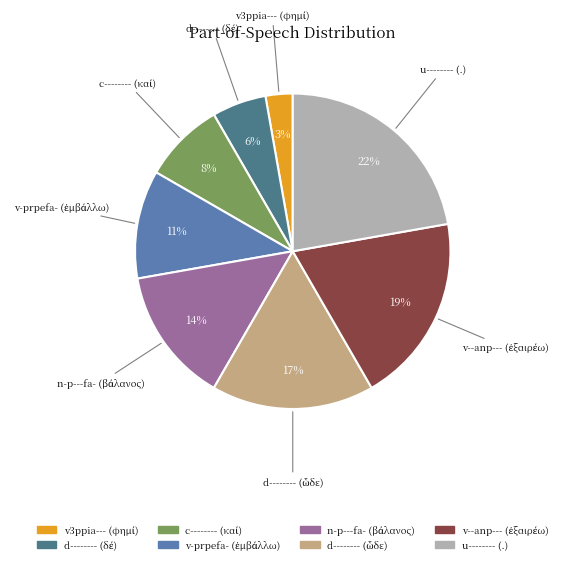

How many slices are in this pie chart?

8